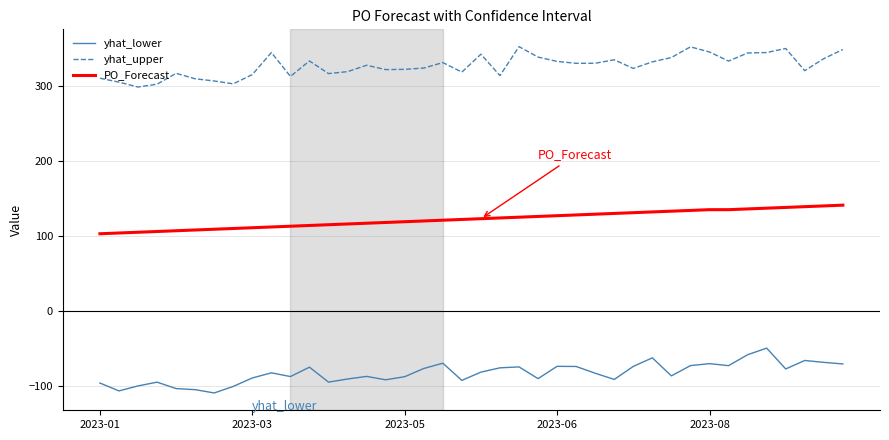

Rank the series by their average value, from highest to lowest.

yhat_upper, PO_Forecast, yhat_lower